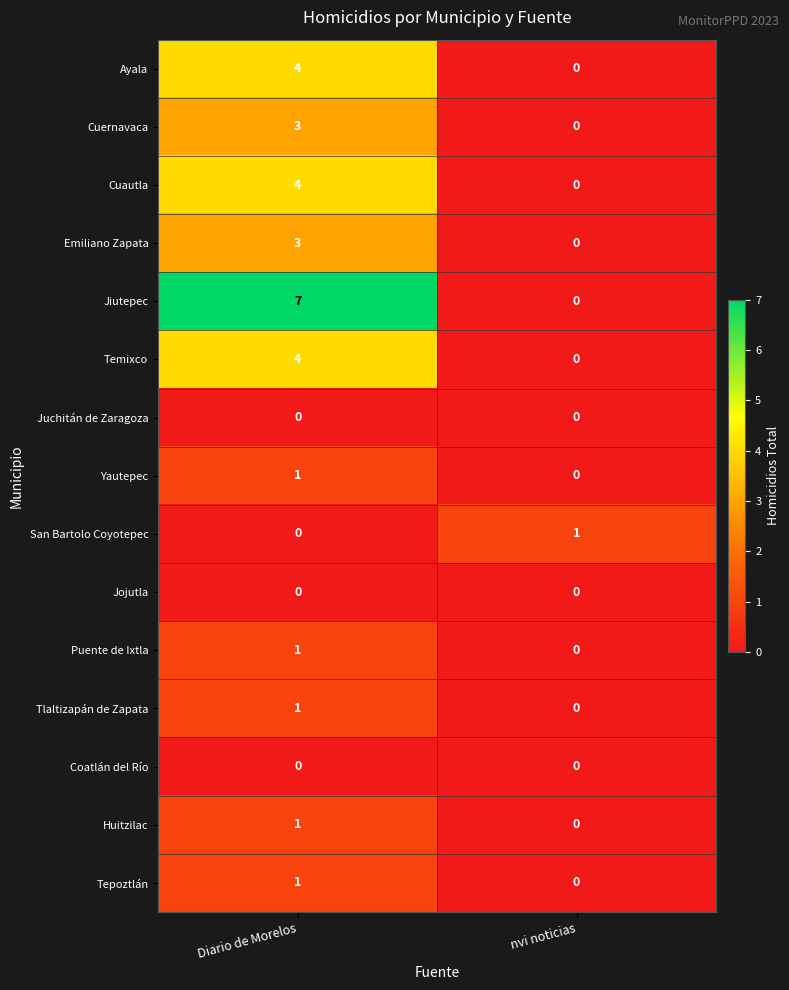

Which series has the largest range (max minus min)?

Jiutepec